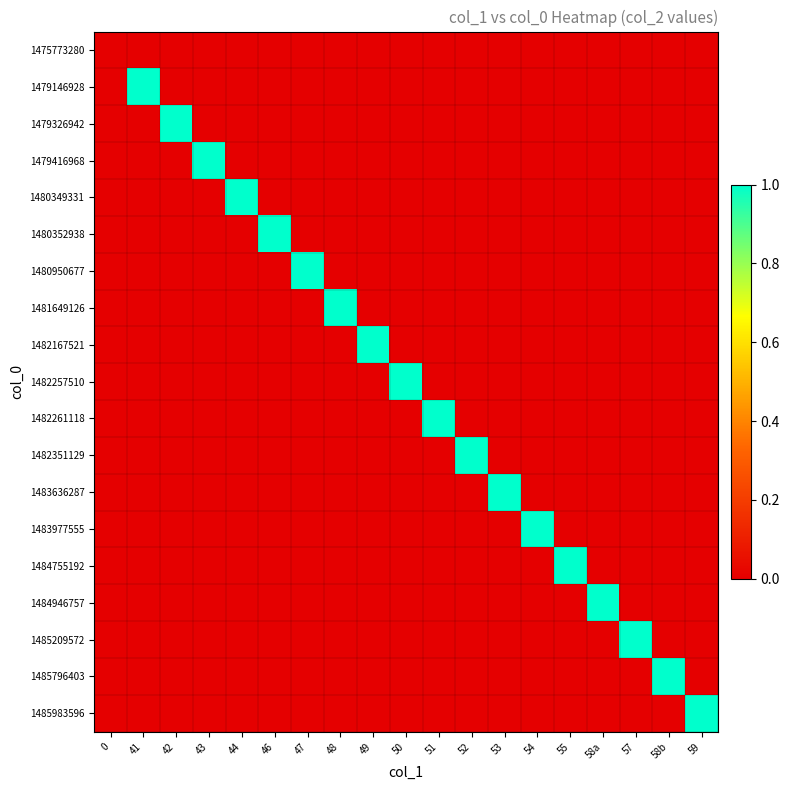

At 57, list the series in order from largest to smallest.

1485209572, 1475773280, 1479146928, 1479326942, 1479416968, 1480349331, 1480352938, 1480950677, 1481649126, 1482167521, 1482257510, 1482261118, 1482351129, 1483636287, 1483977555, 1484755192, 1484946757, 1485796403, 1485983596